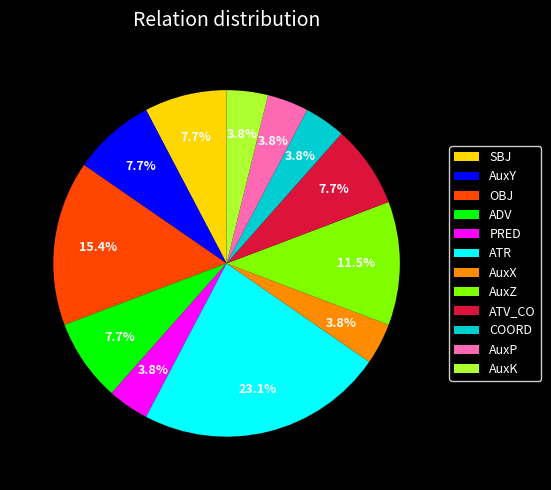

What percentage do AuxY and AuxX together represent?

11.5%